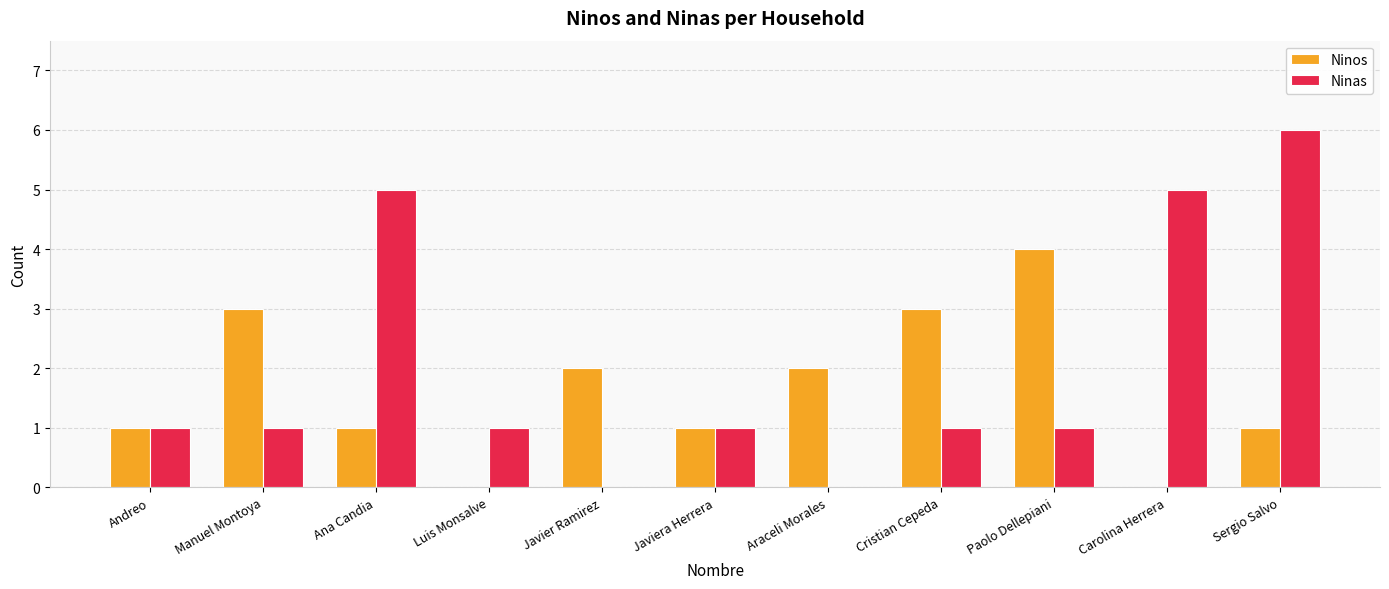

Is it true that Ninas equals 5 at Ana Candia?

True